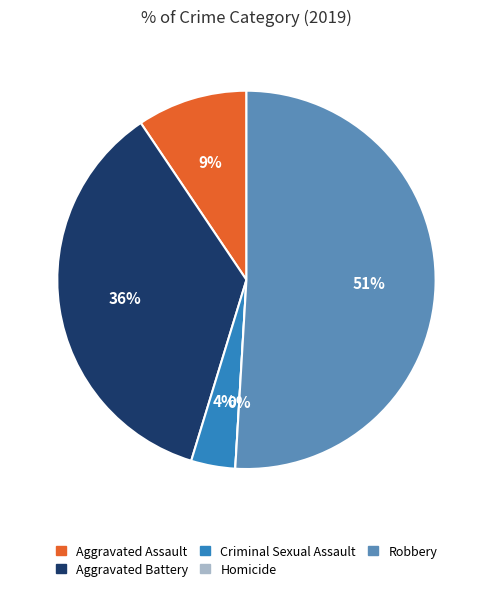

Rank the categories by value from lowest to highest.

Homicide, Criminal Sexual Assault, Aggravated Assault, Aggravated Battery, Robbery